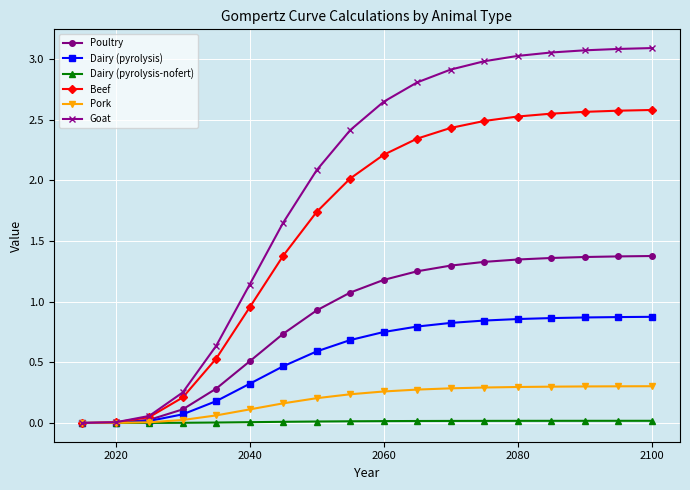

Rank the series by their maximum value, from highest to lowest.

Goat, Beef, Poultry, Dairy (pyrolysis), Pork, Dairy (pyrolysis-nofert)